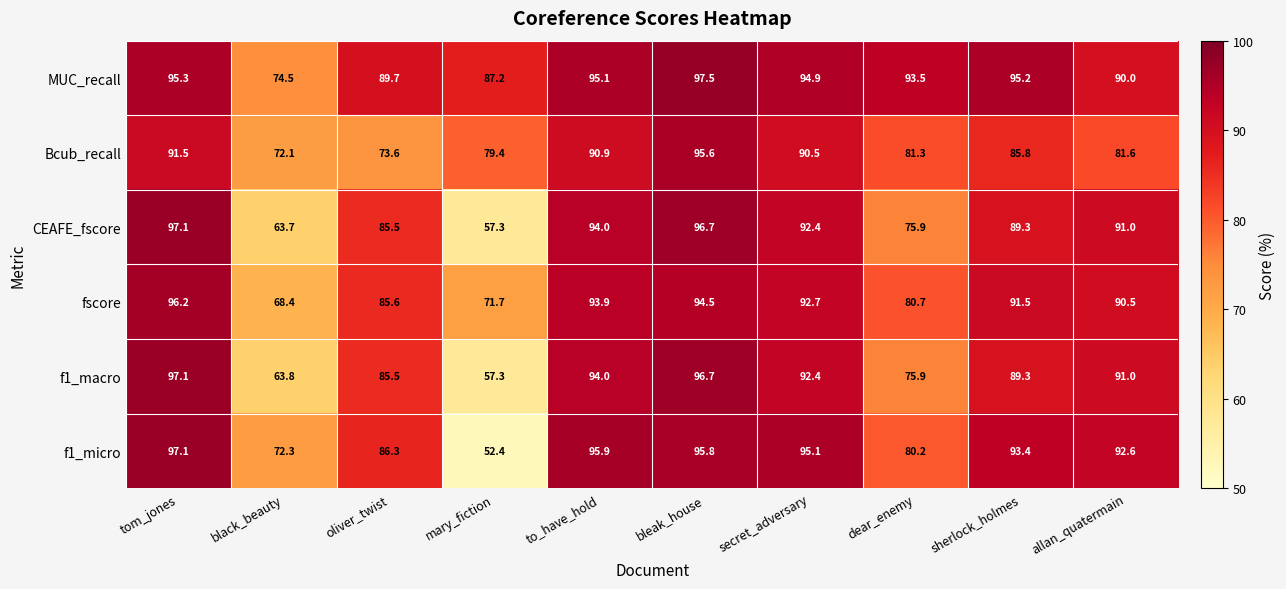

What is the smallest value displayed?

52.4